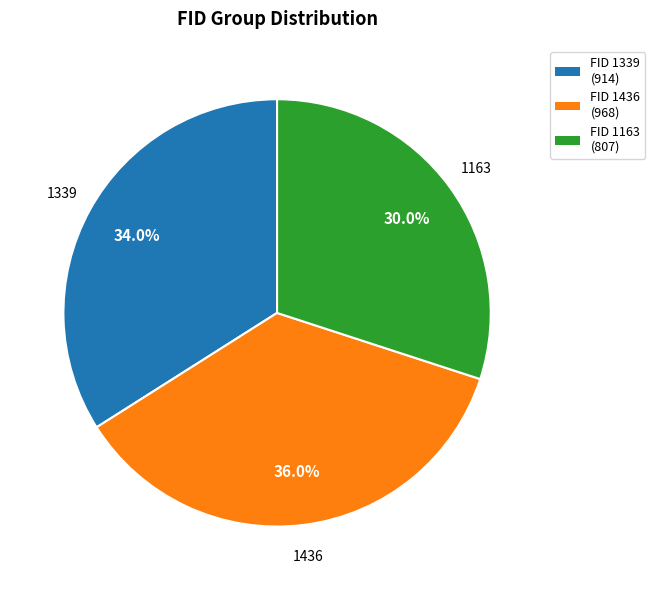

What percentage do 1163 and 1436 together represent?

66.0%